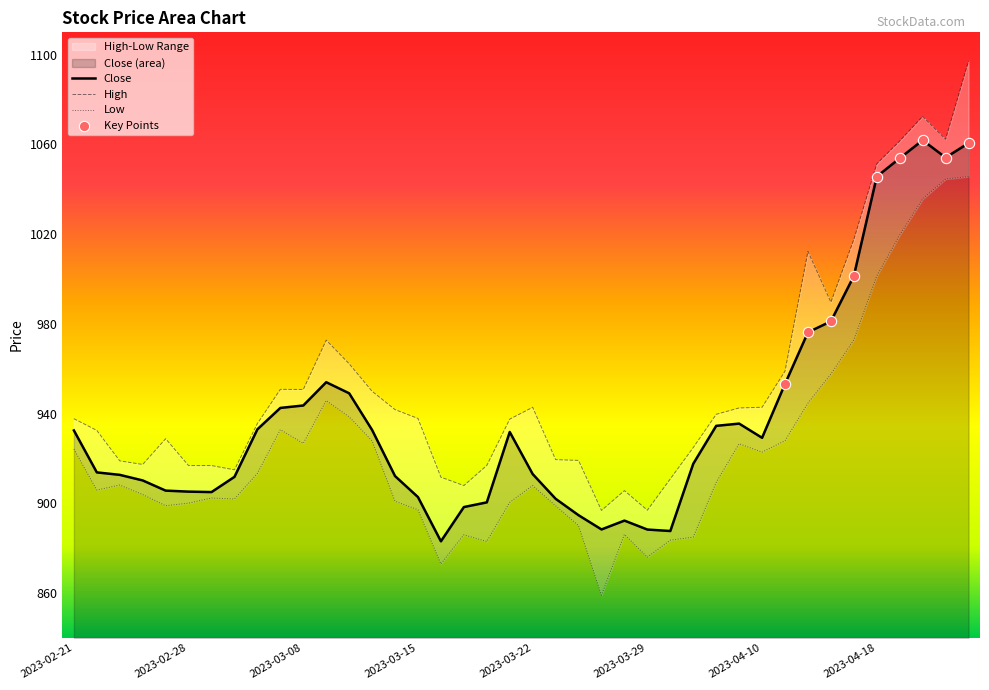

At how many categories does at least one series exceed 946?

14